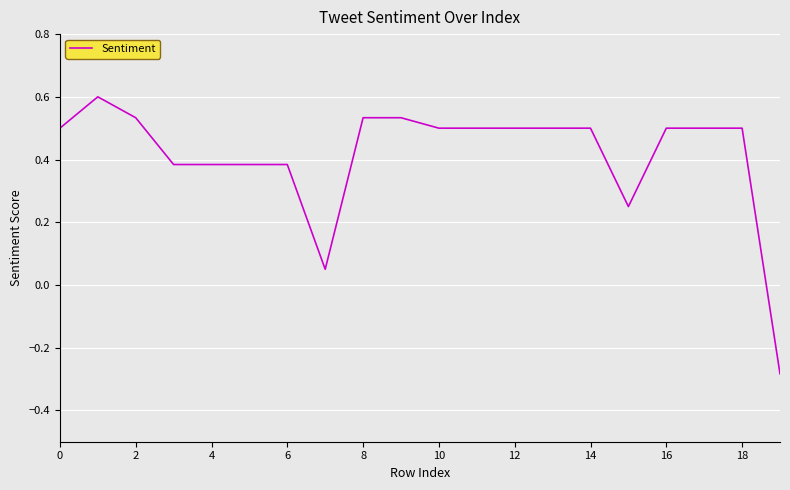

What is the greatest value displayed?

0.6